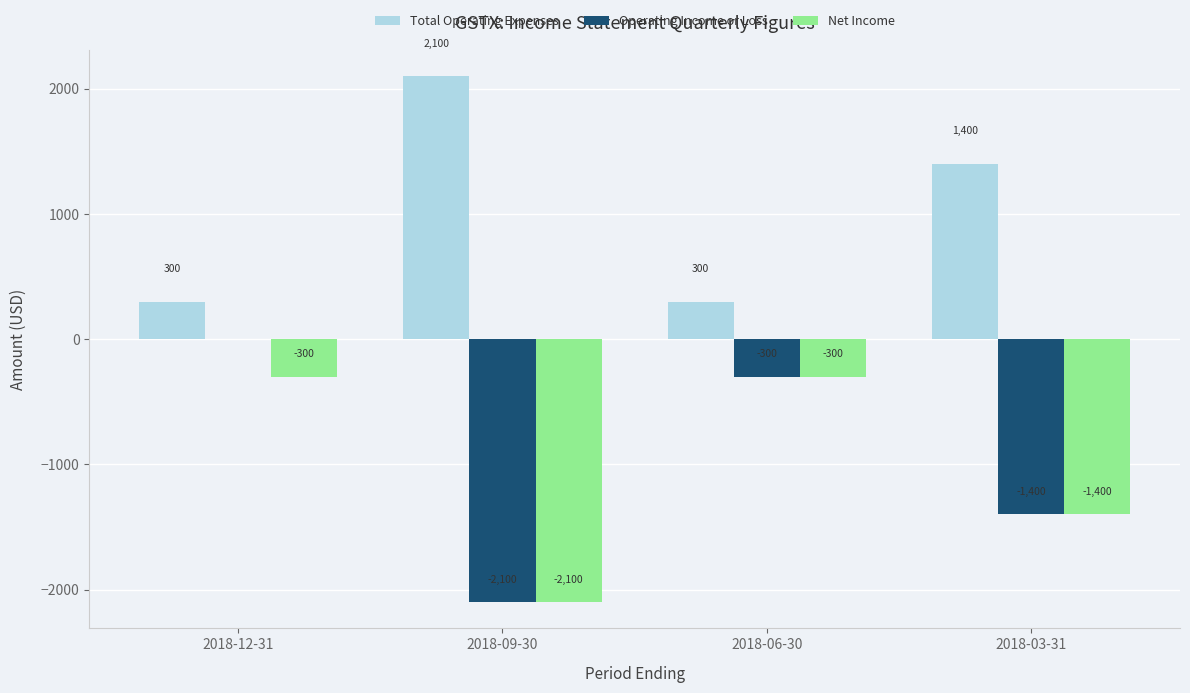

Where does the Total Operating Expenses series first go above 1400?

2018-09-30